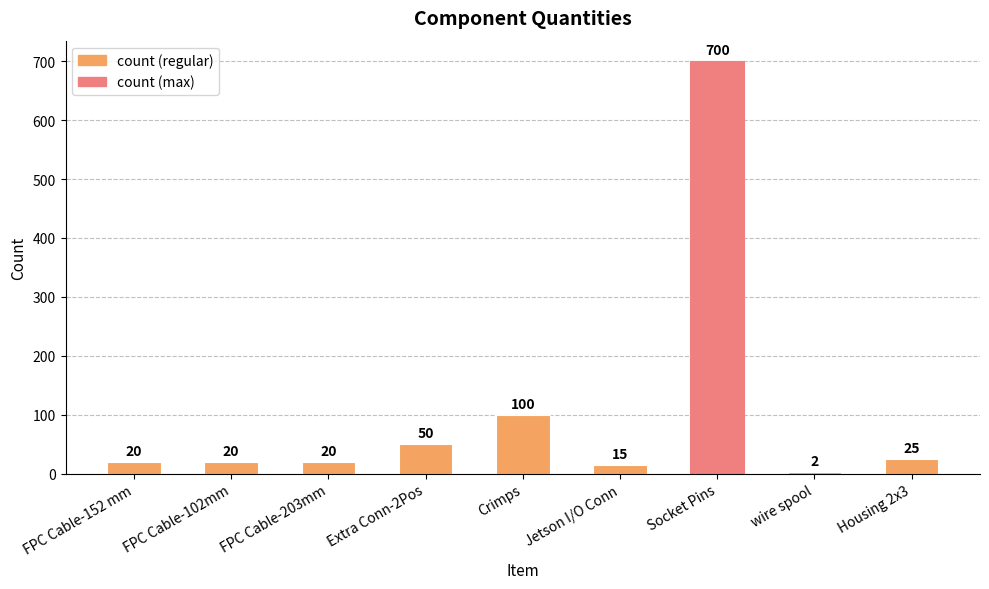

What is the approximate value at Extra Conn-2Pos?

50